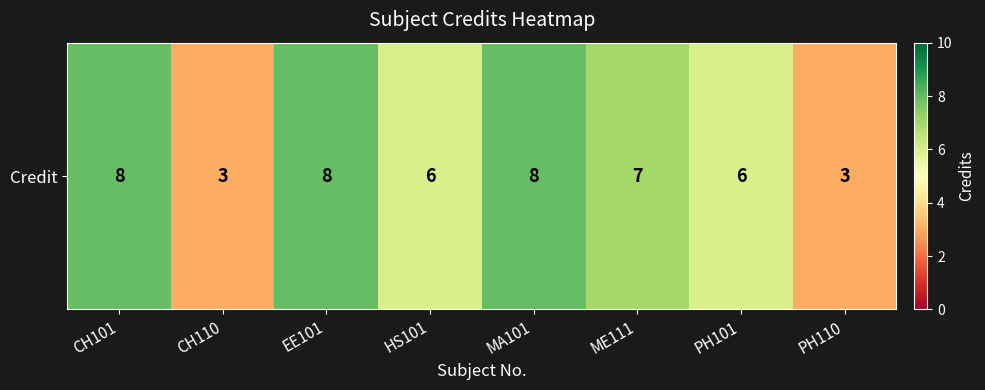

What value does the data have at ME111?

7